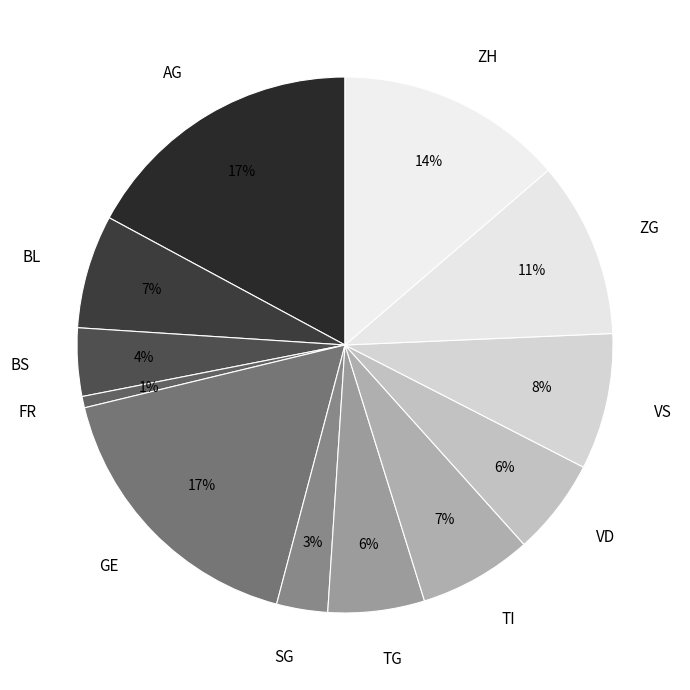

Approximately how many times larger is the value at BL compared to GE?

0.4